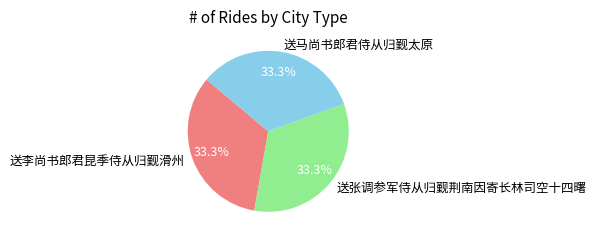

Approximately how many times larger is the value at 送马尚书郎君侍从归觐太原 compared to 送李尚书郎君昆季侍从归觐滑州?

1.0